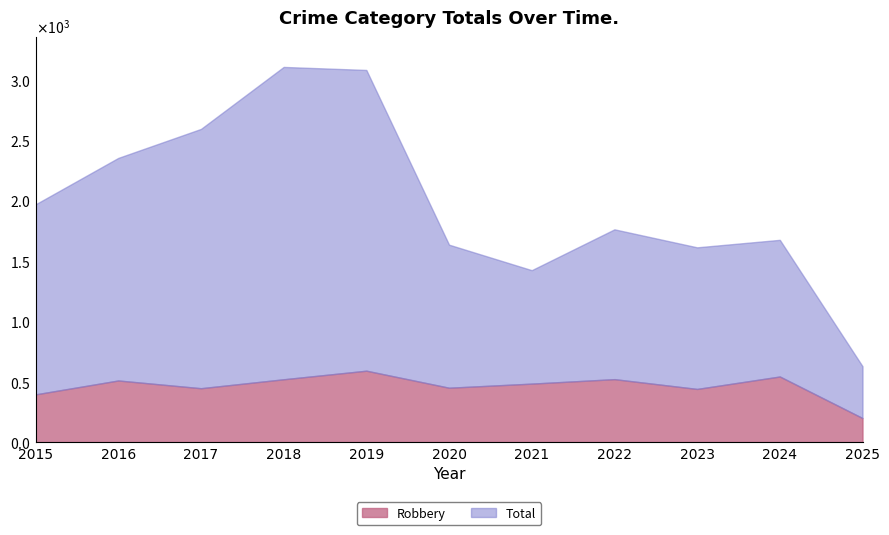

At 2016, list the series in order from smallest to largest.

Robbery, Total